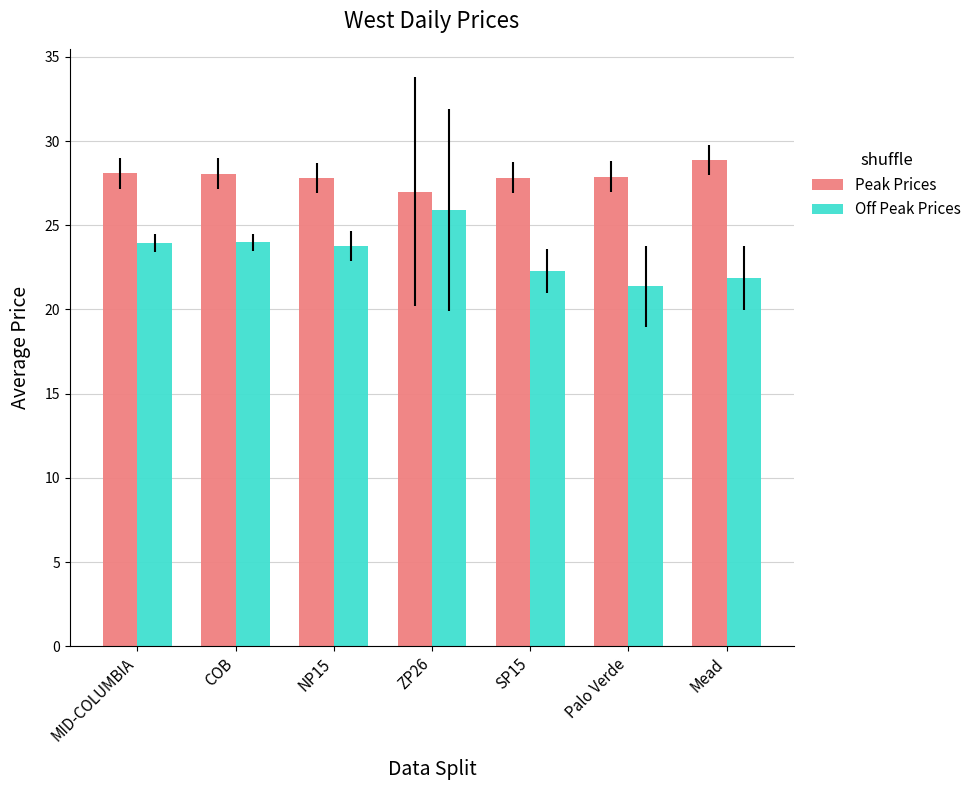

What is the label of the 5th bar from the right?

NP15